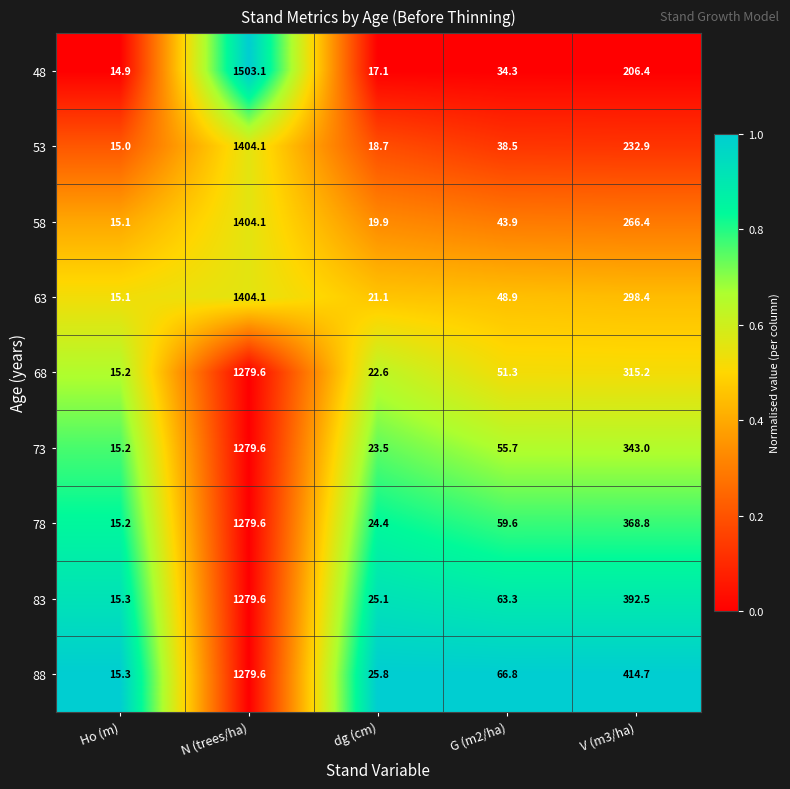

What is the greatest value displayed?

1503.1